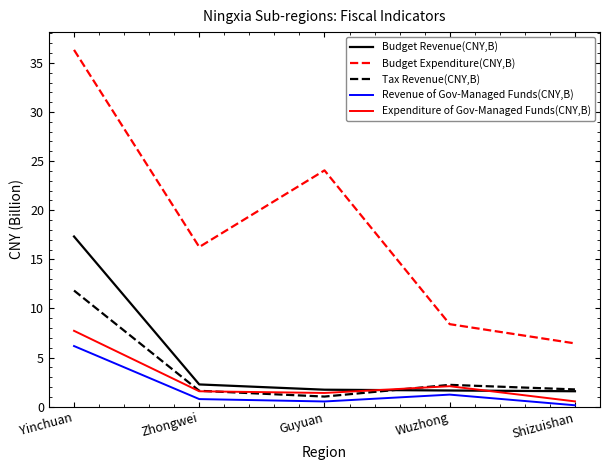

True or false: Tax Revenue(CNY,B) has more than 2 points higher than both neighbors.

False